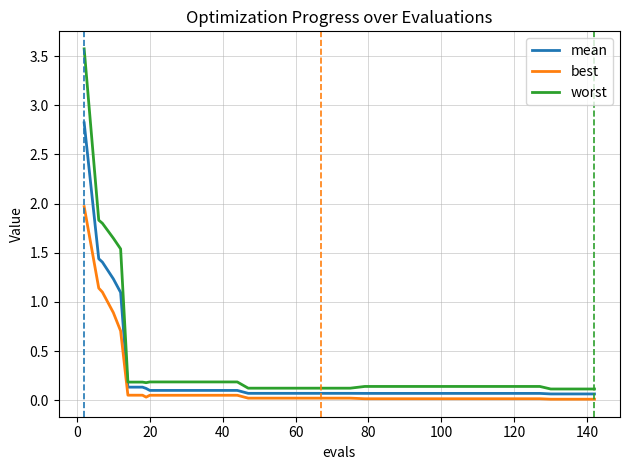

What is the maximum value shown in the chart?

3.6